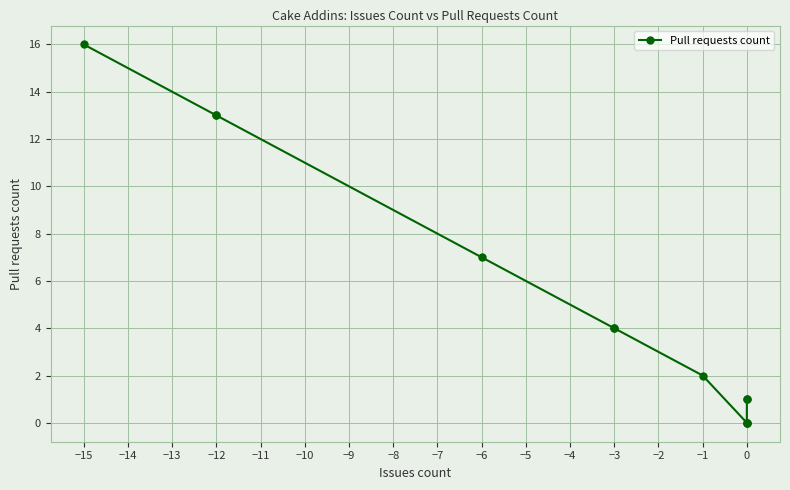

What is the average value?

5